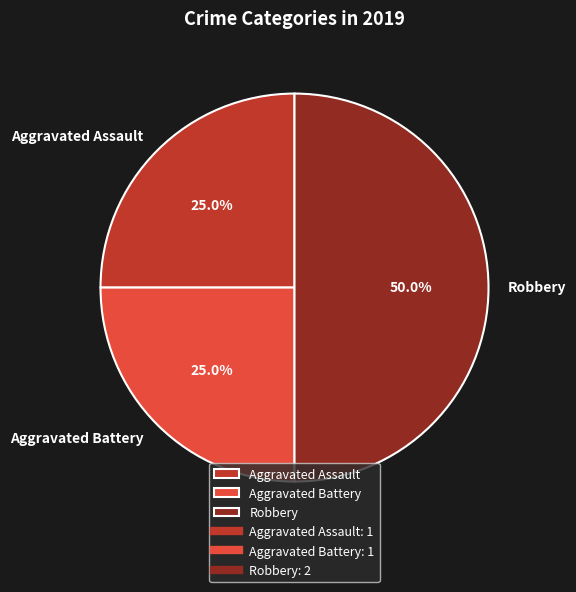

The Aggravated Battery slice represents 19% of the pie. True or false?

False